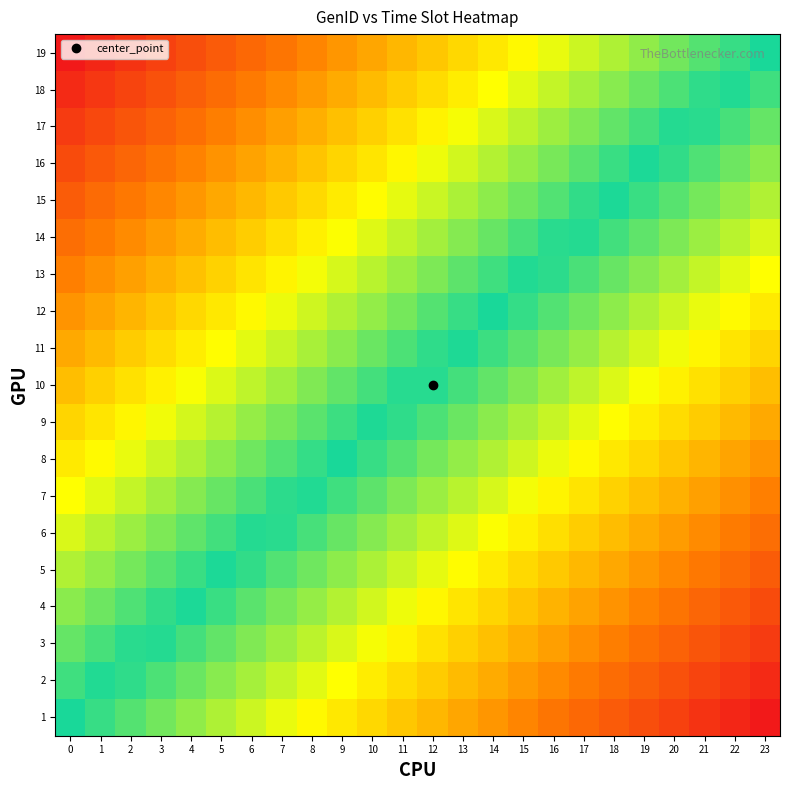

What is the total value across all series at 0?

9.5